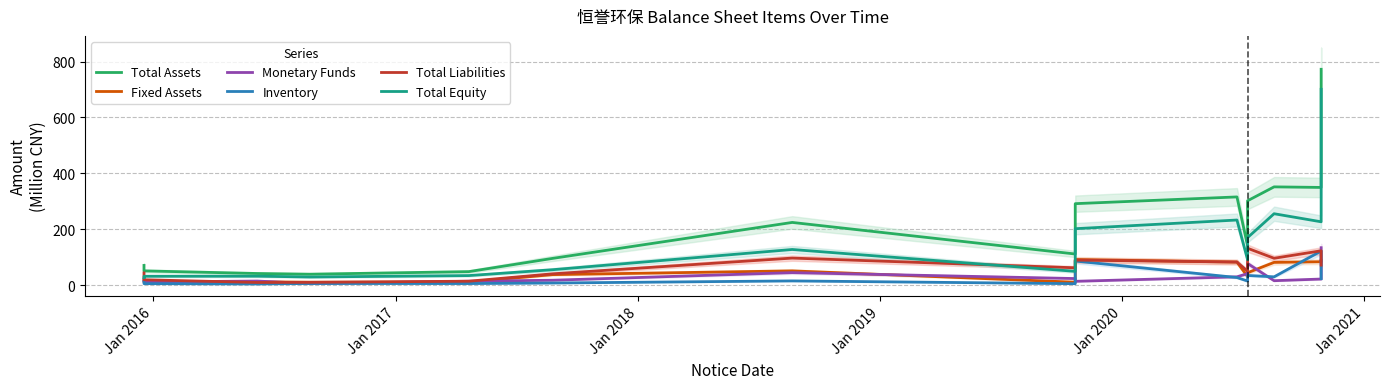

What is the smallest value displayed?

4.2